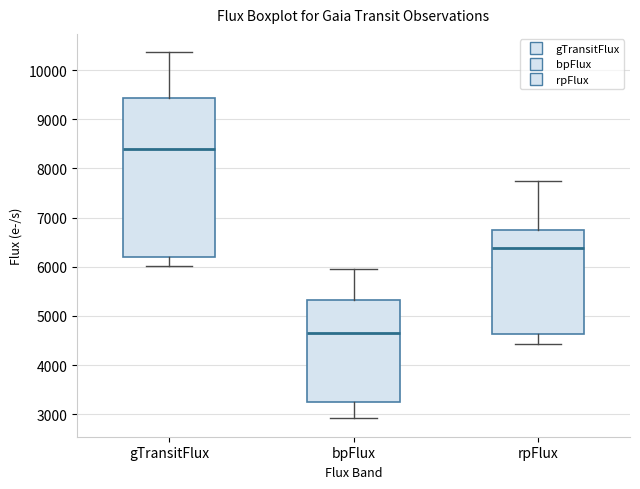

Comparing the boxes themselves (not the whiskers), which one is the tallest?

gTransitFlux